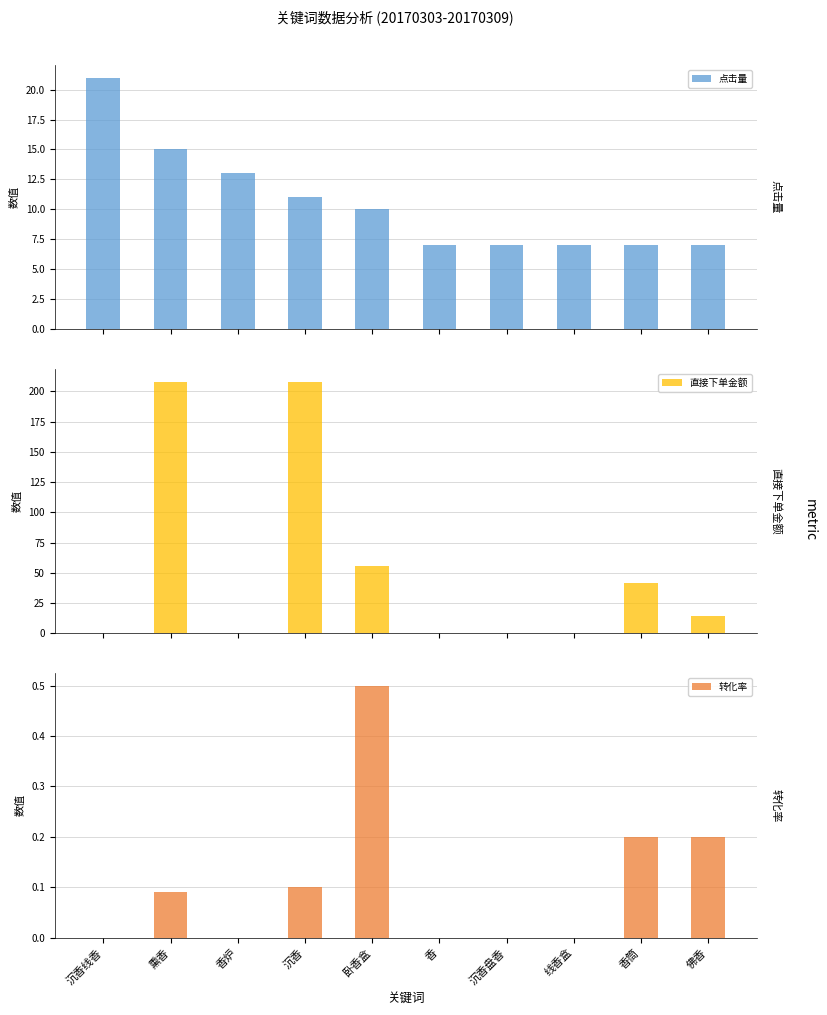

What is the difference between the 直接下单金额 values at 香 and 沉香?

208.0